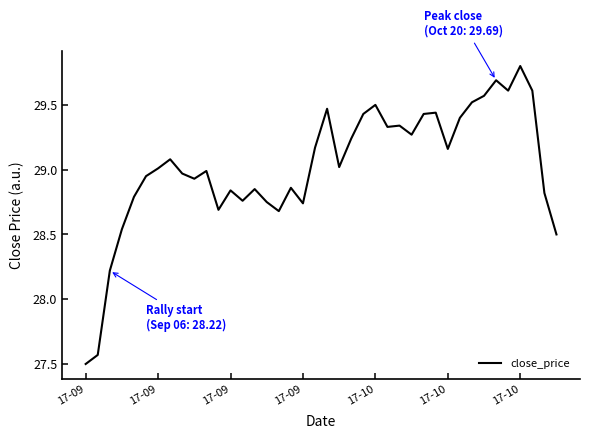

What is the minimum value shown in the chart?

27.5